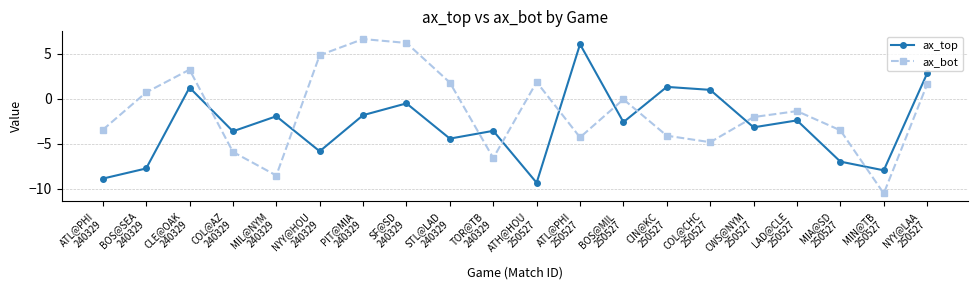

What is the label of the 18th point from the right?

CLE@OAK
240329